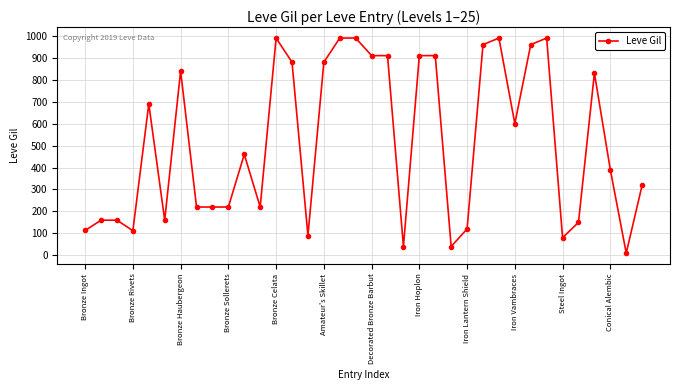

What is the maximum value shown in the chart?

990